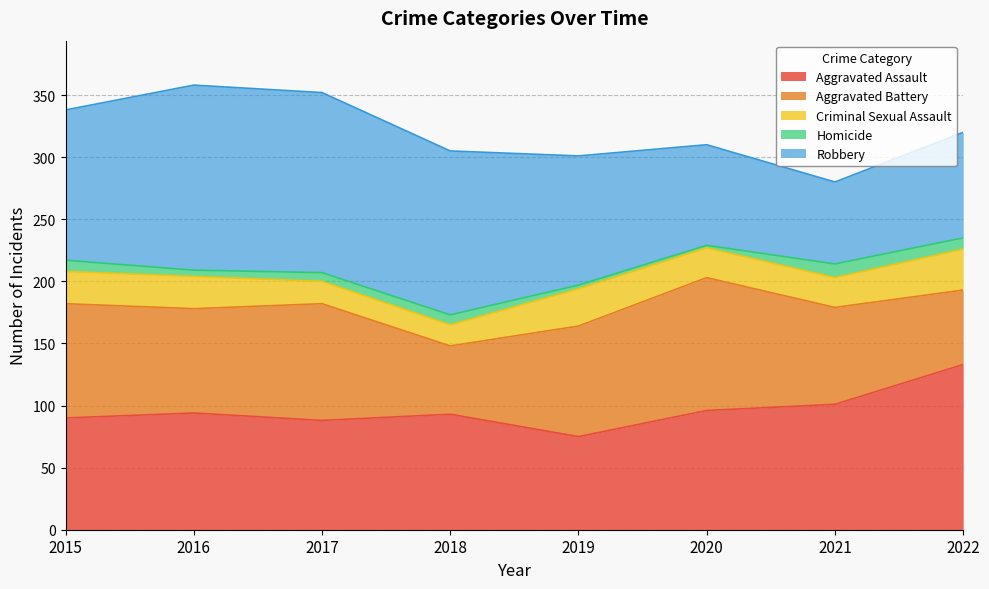

Which series has the widest spread of values?

Robbery